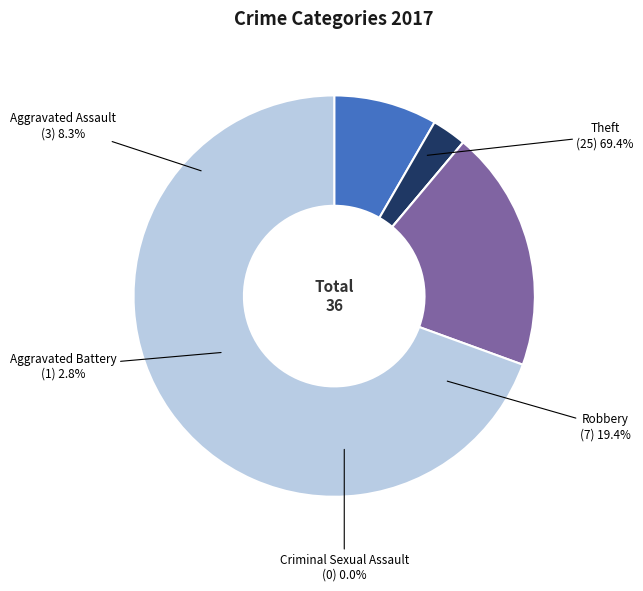

To the nearest percent, what is the difference between the Criminal Sexual Assault and Theft slice percentages?

69%